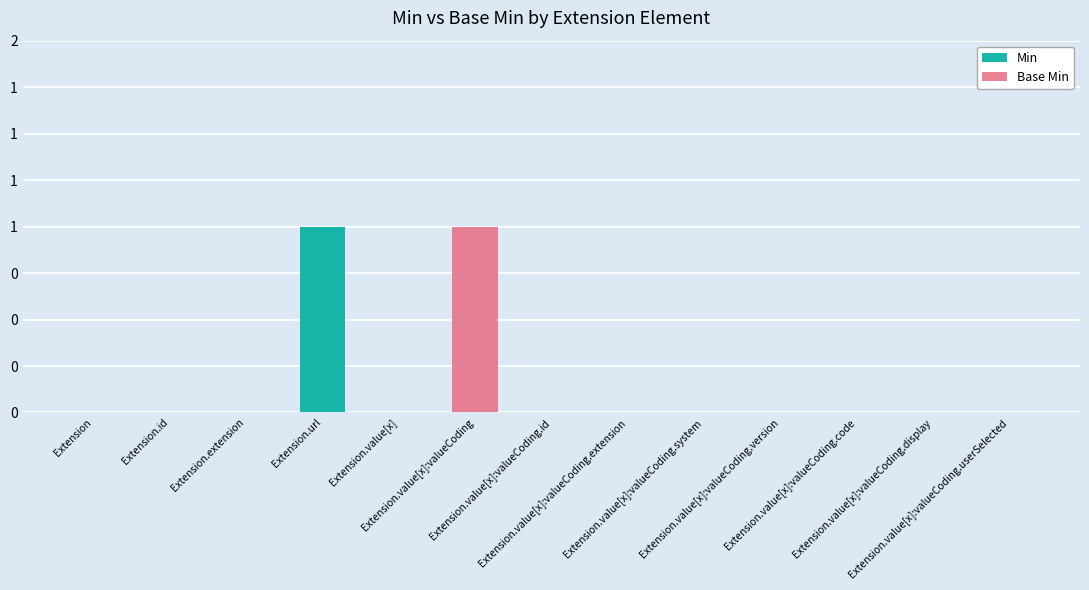

What is the difference between the maximum and minimum values in the Min series?

1